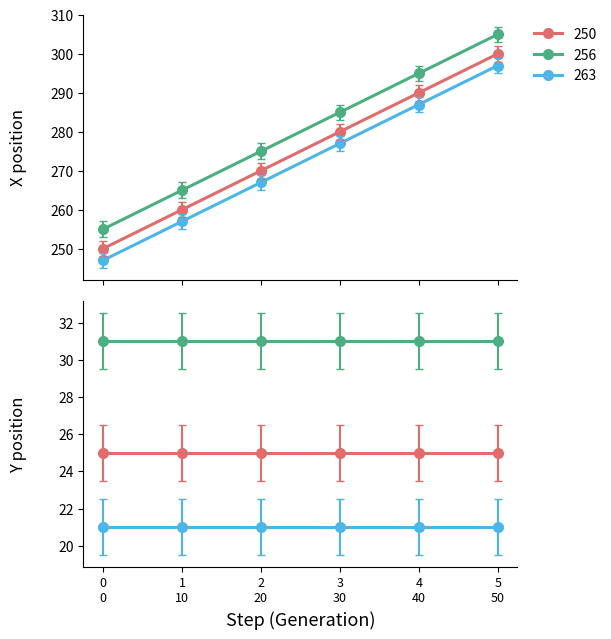

How many data points in drone_1 x are less than 280?

3